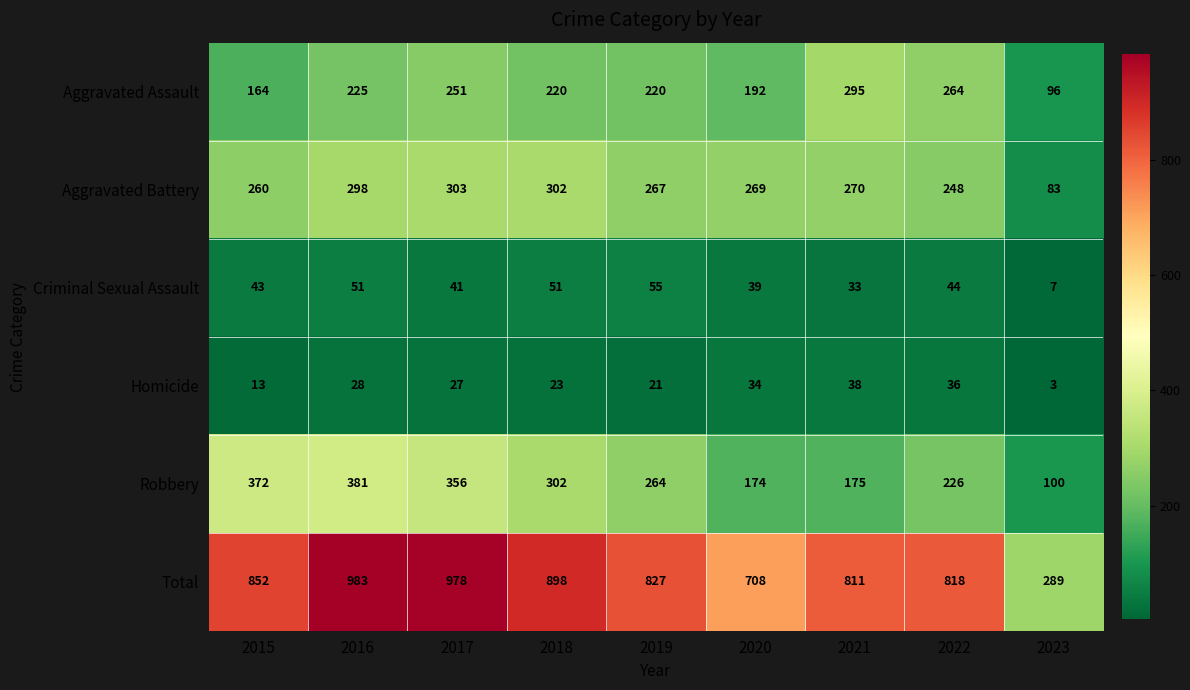

What is the minimum value shown in the chart?

3